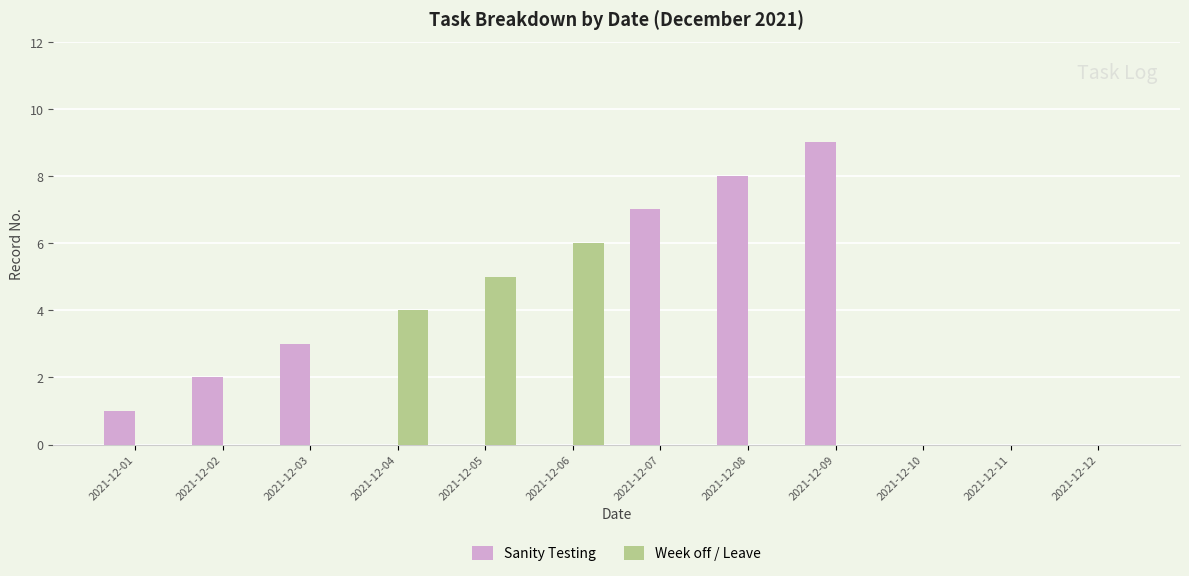

What is the sum of all Sanity Testing values?

30